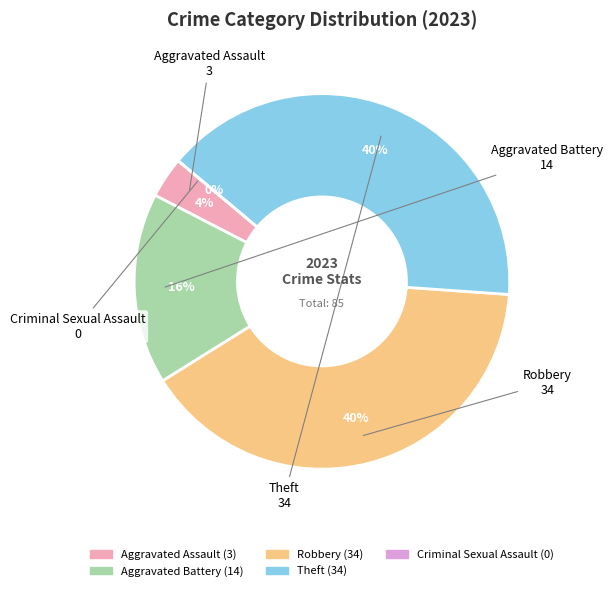

Does Theft account for over 50% of the chart?

No